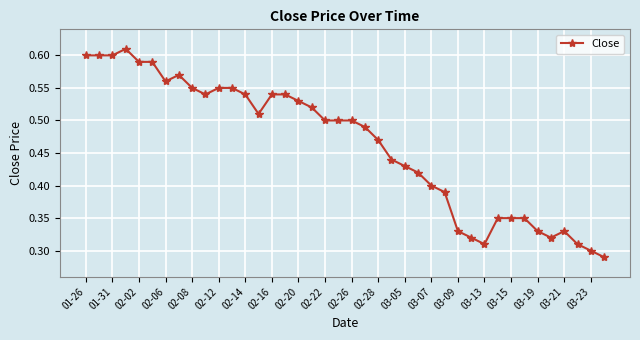

How many lines are shown in the chart?

1